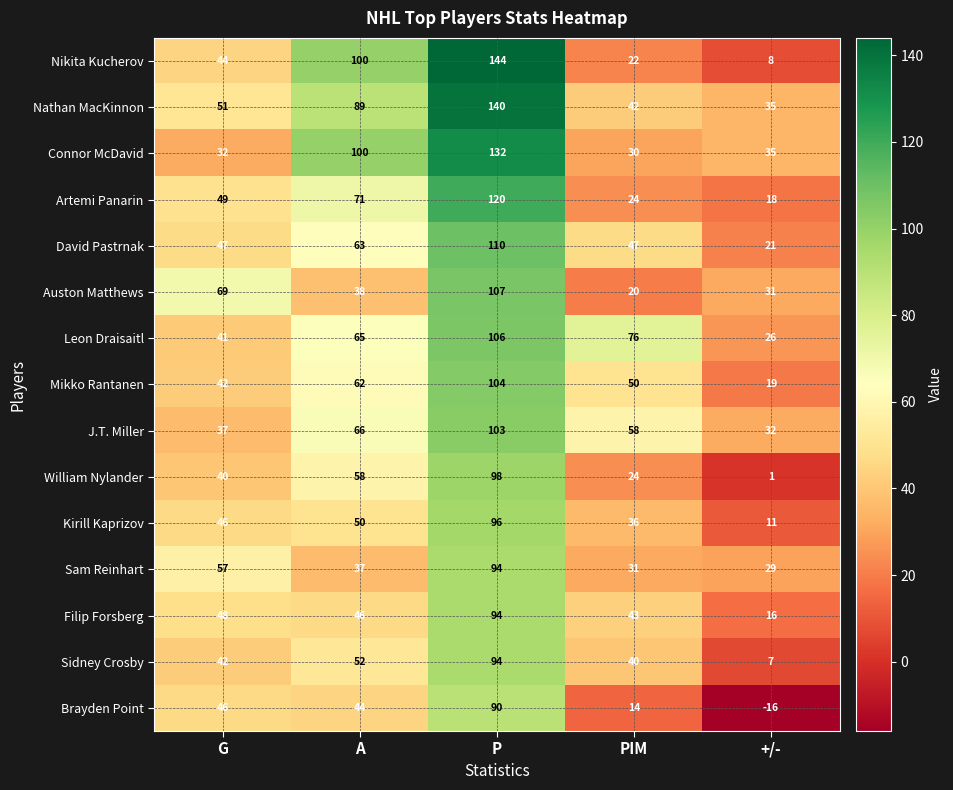

Which series has the widest spread of values?

Nikita Kucherov